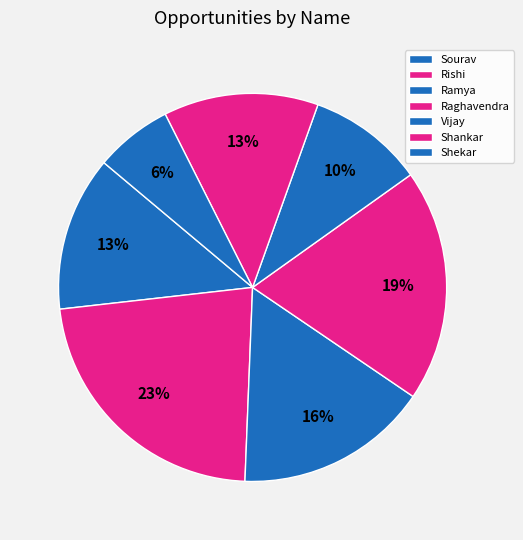

How many segments does this pie chart have?

7